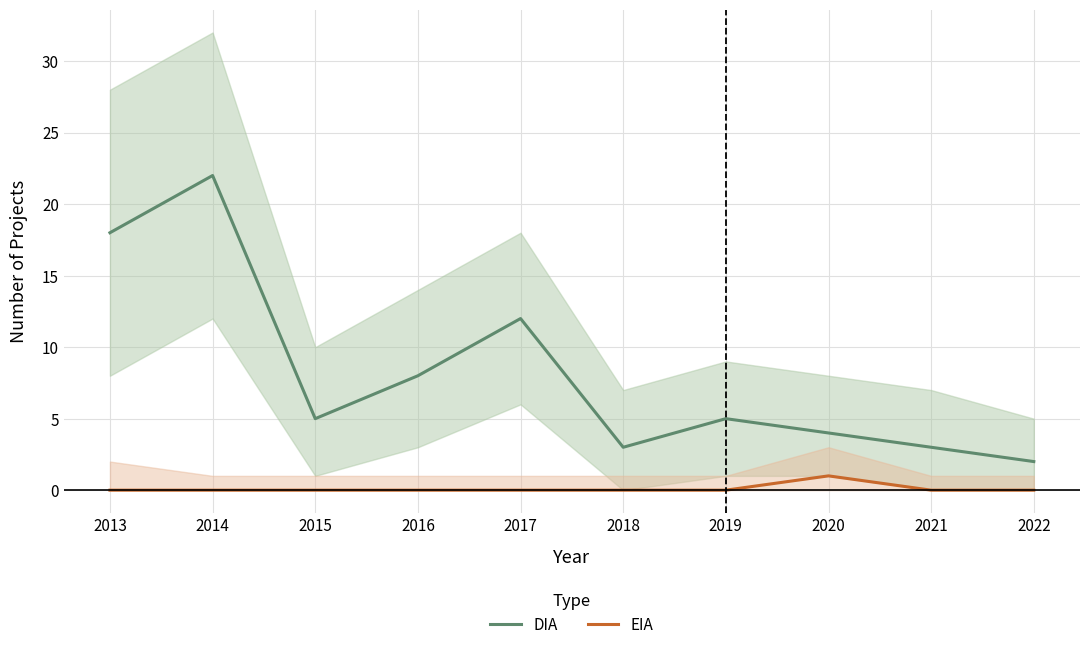

Is it true that DIA equals 18 at 2013?

True